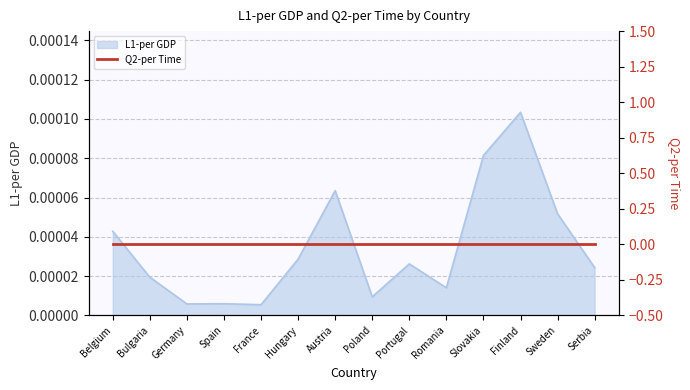

What is the label of the 6th point from the left?

Hungary